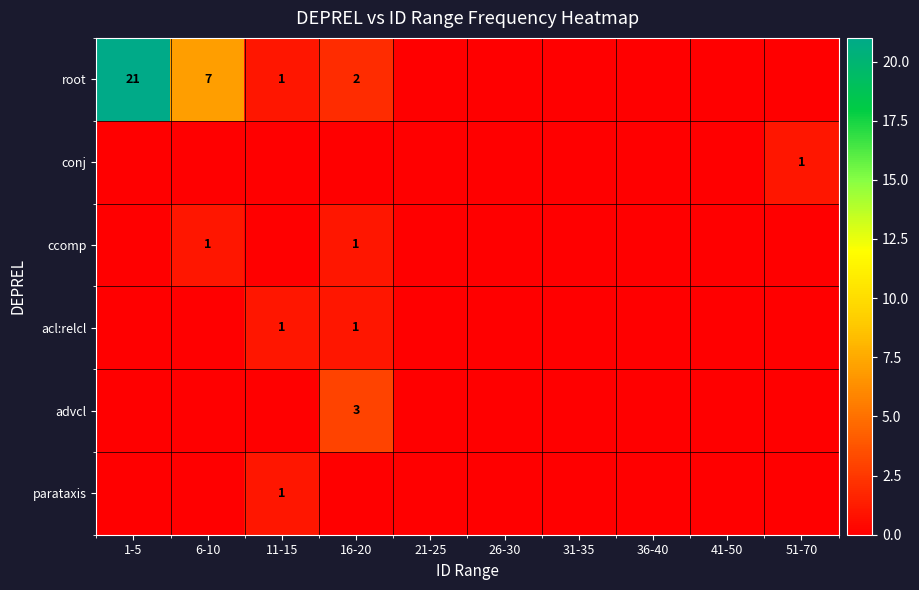

True or false: advcl has a value of 5 at 16-20.

False